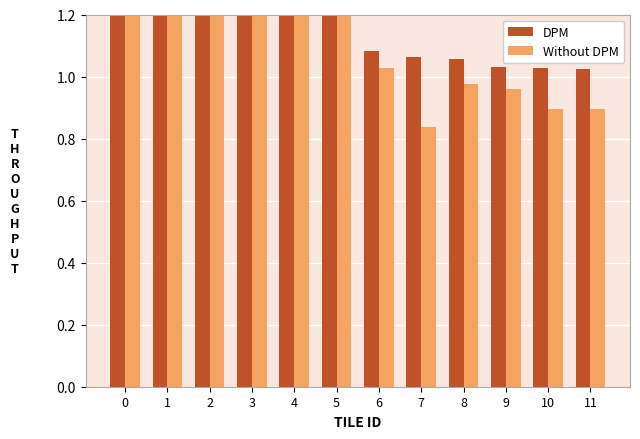

How many data points does each series have?

12